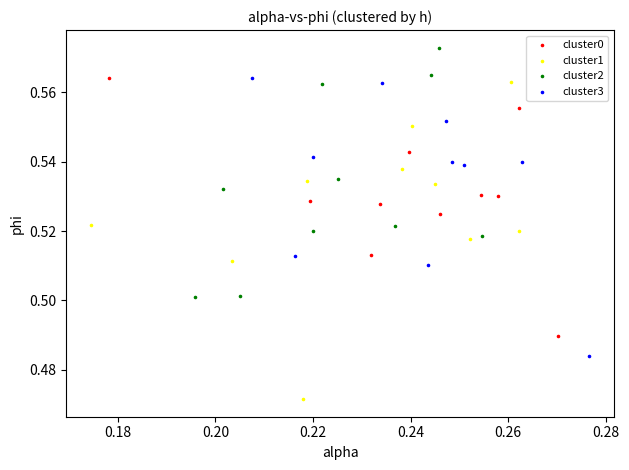

What are all the series names shown in the legend?

cluster0, cluster1, cluster2, cluster3